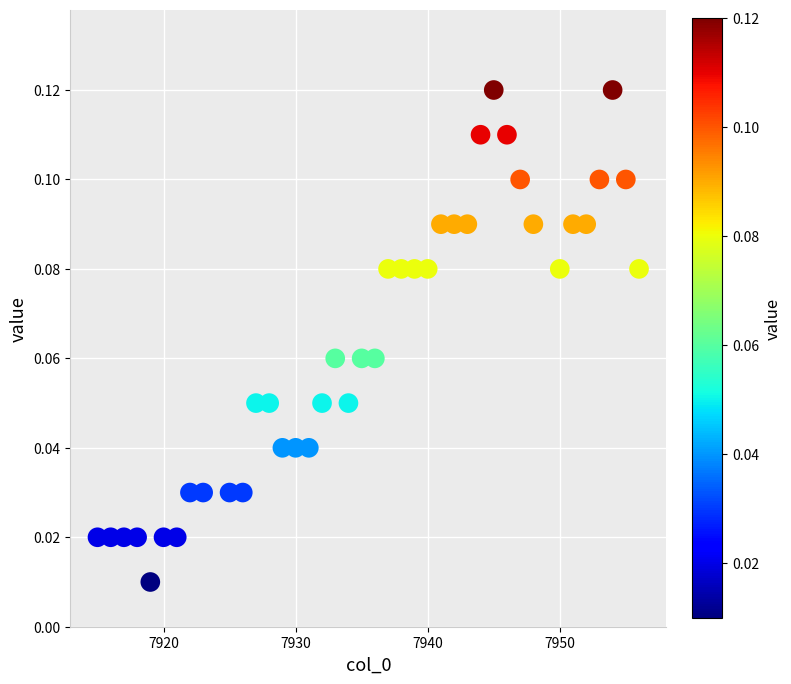

How many data points are displayed?

40